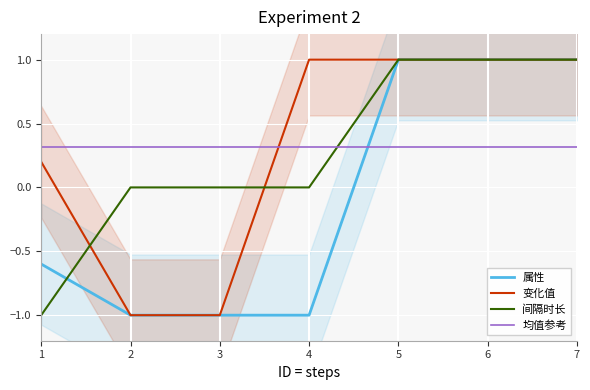

Is this an area chart (filled region under the line)?

No